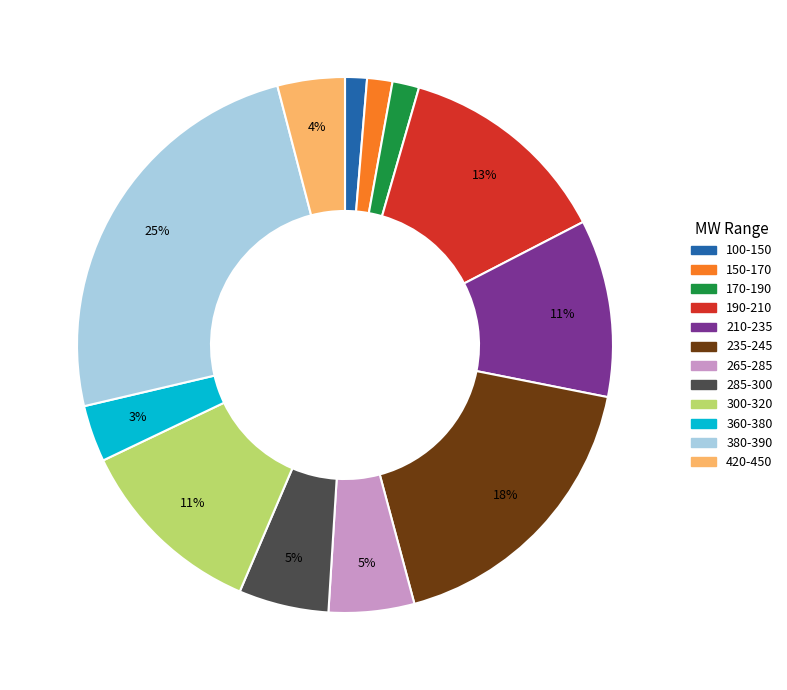

Is there a majority slice in this chart?

No